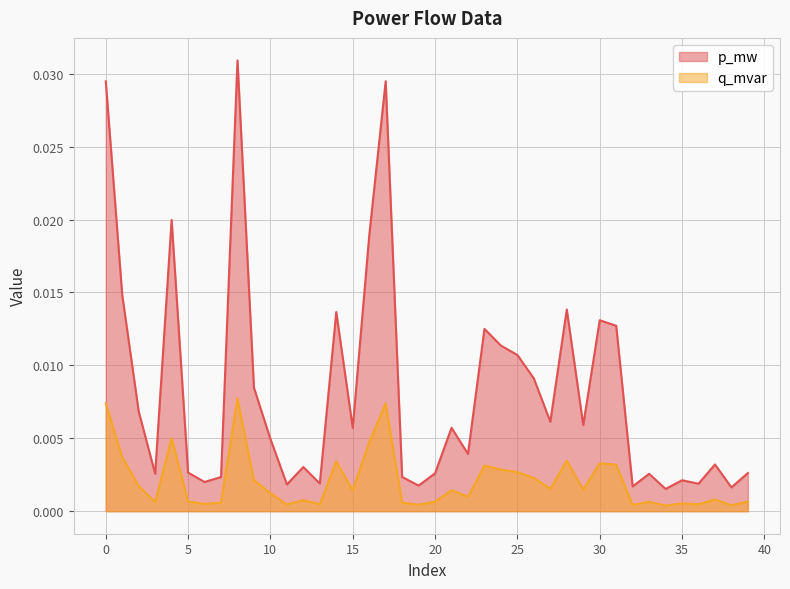

True or false: p_mw and q_mvar intersect in this chart.

False